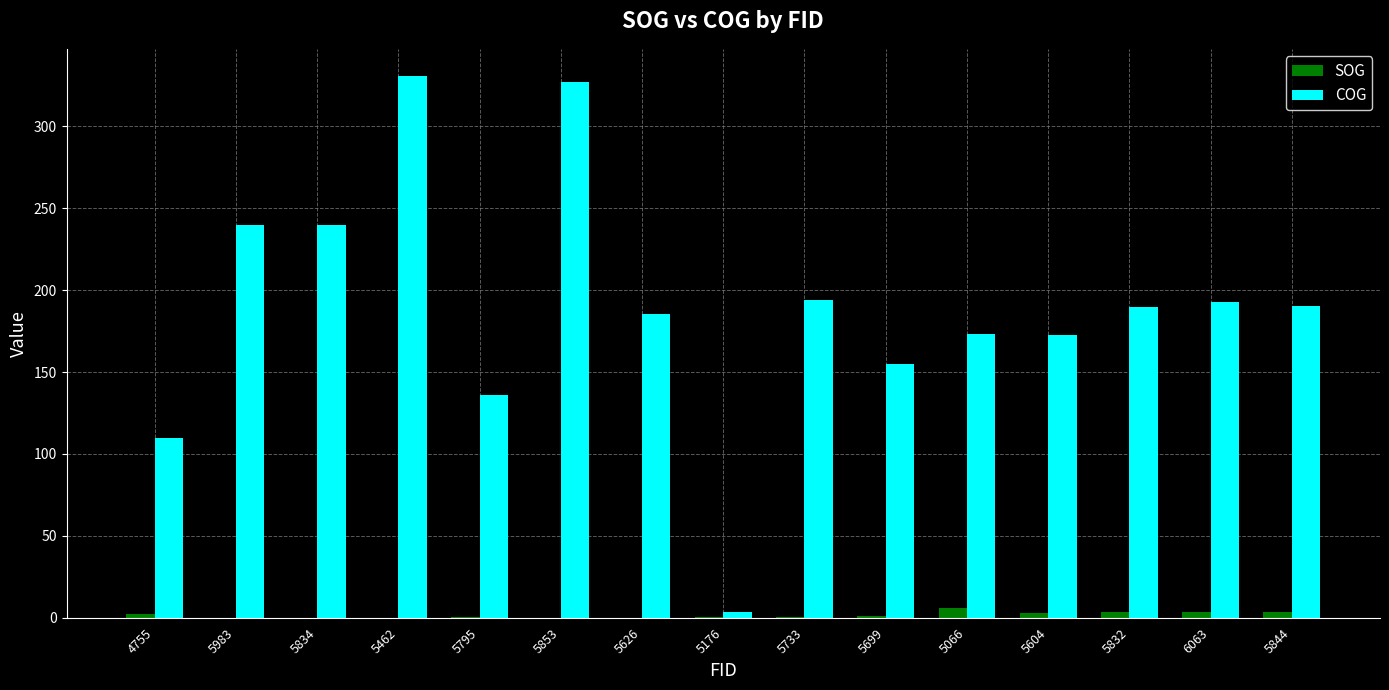

Count the number of data series in this chart.

2